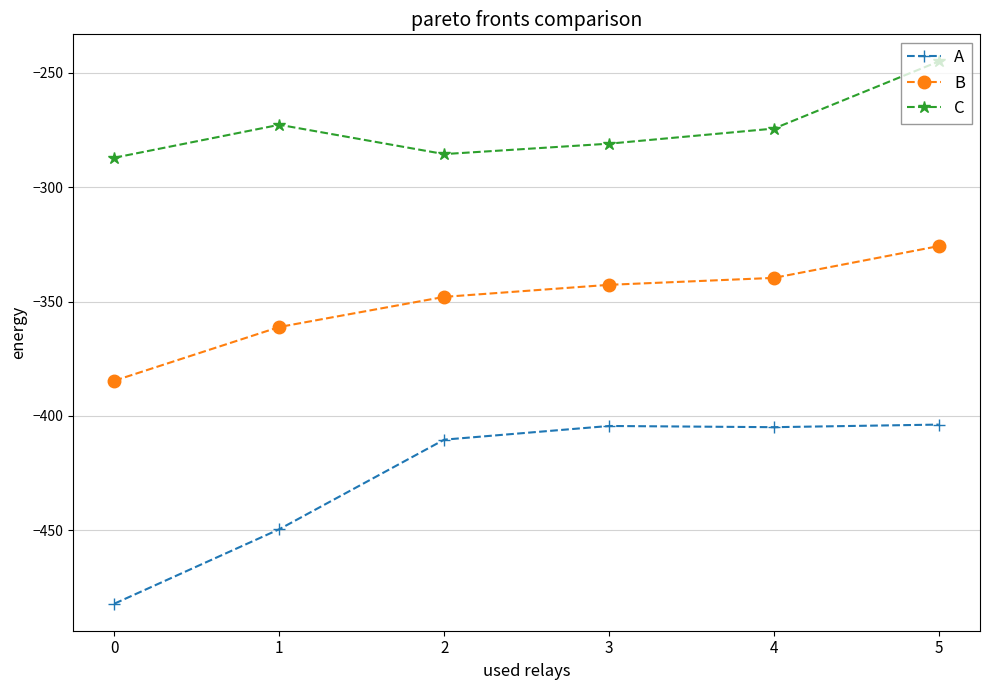

What is the value of the A point at the 3rd from the left?

-410.3